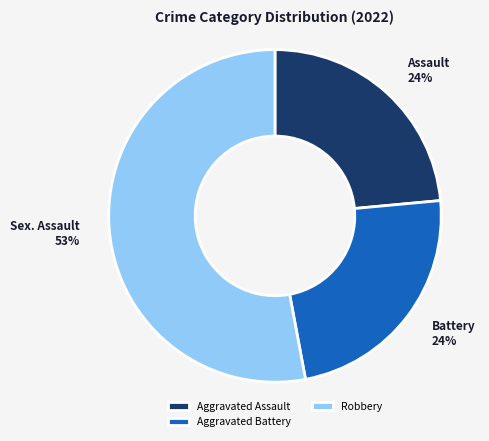

To the nearest percent, what is the average slice percentage?

33%